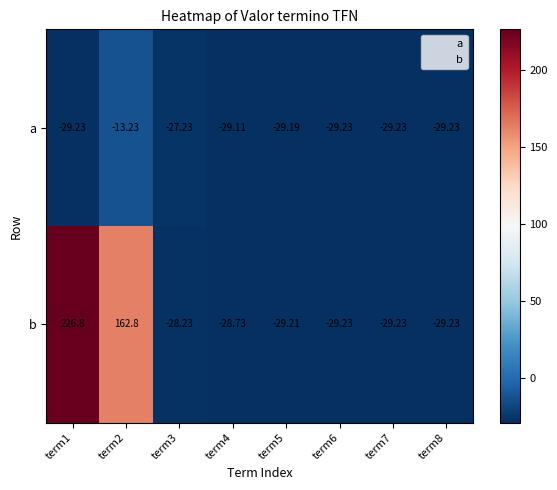

At term3, list the series in order from largest to smallest.

a, b